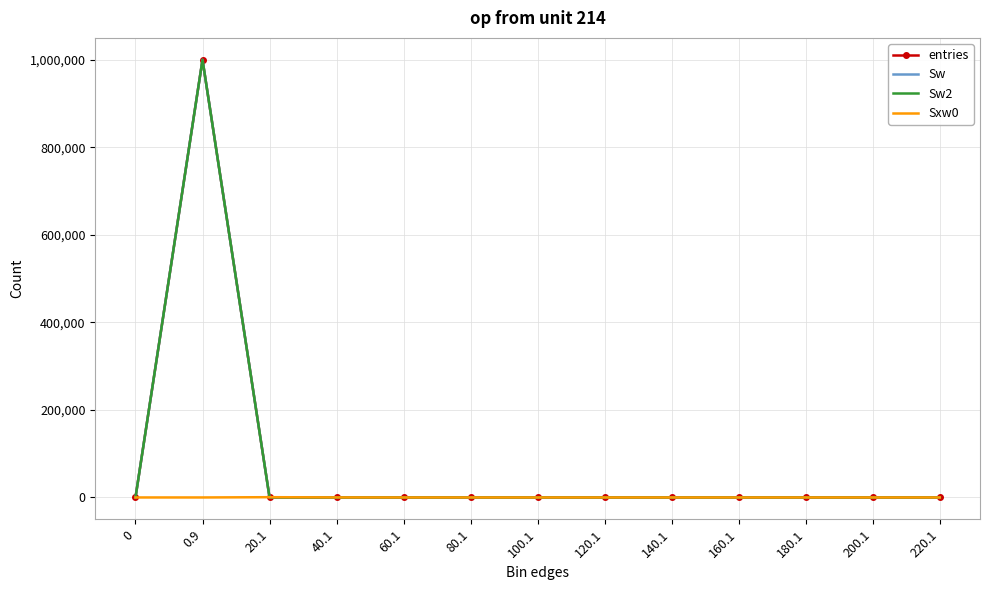

Between 0 and 20.1, which series saw the biggest shift?

Sxw0